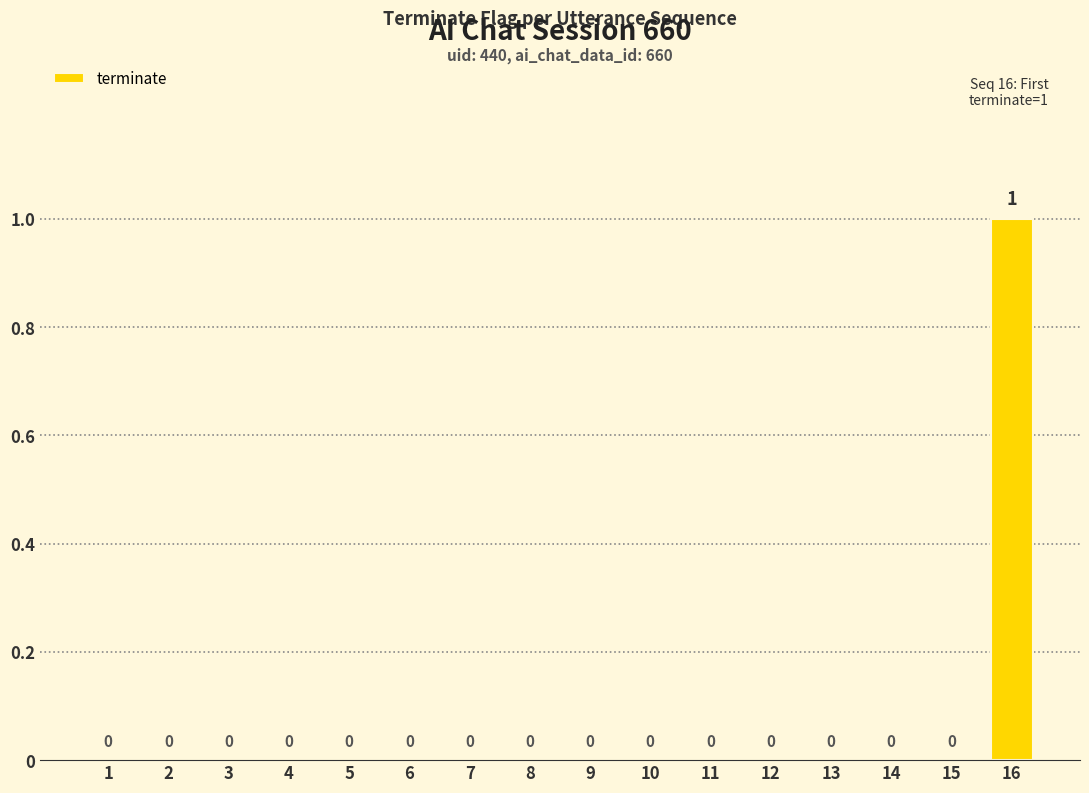

How many values are above zero?

1